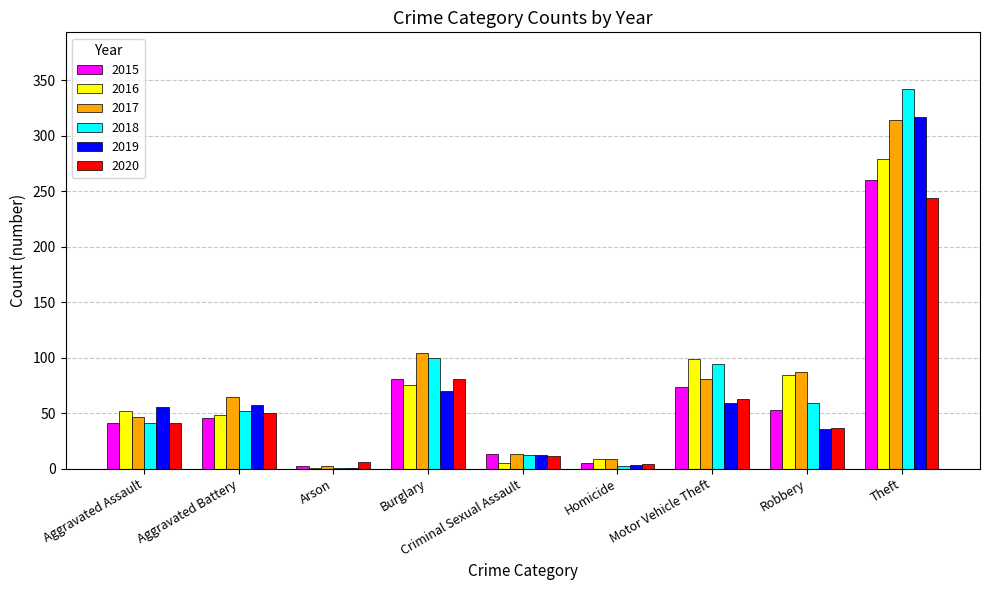

What is the sum of all 2016 values?

652